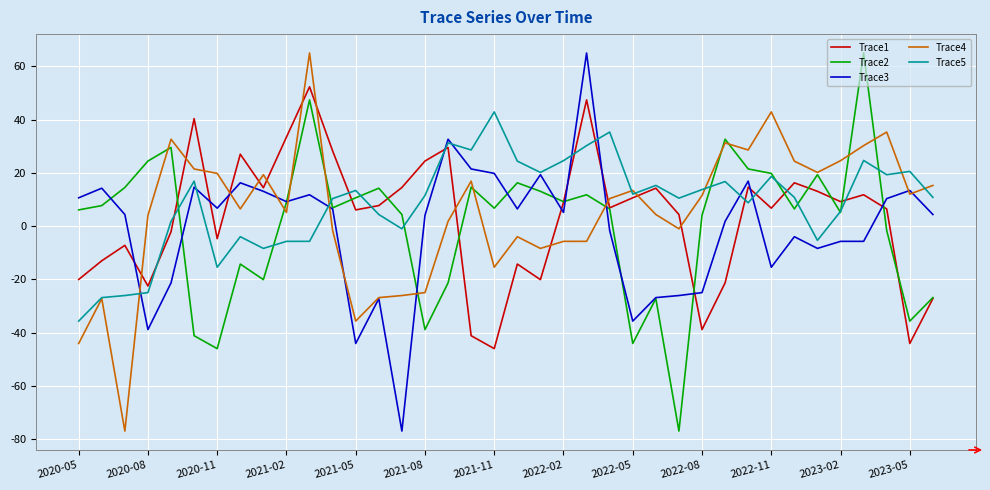

What is the highest value of the Trace3 series?

65.0